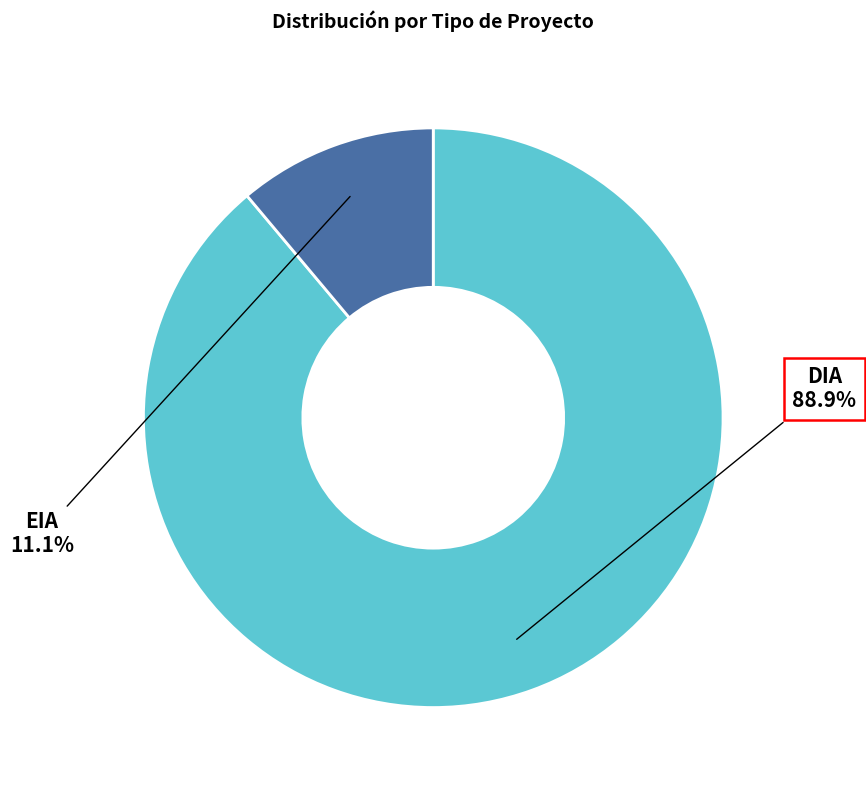

Does any single category account for the majority?

Yes